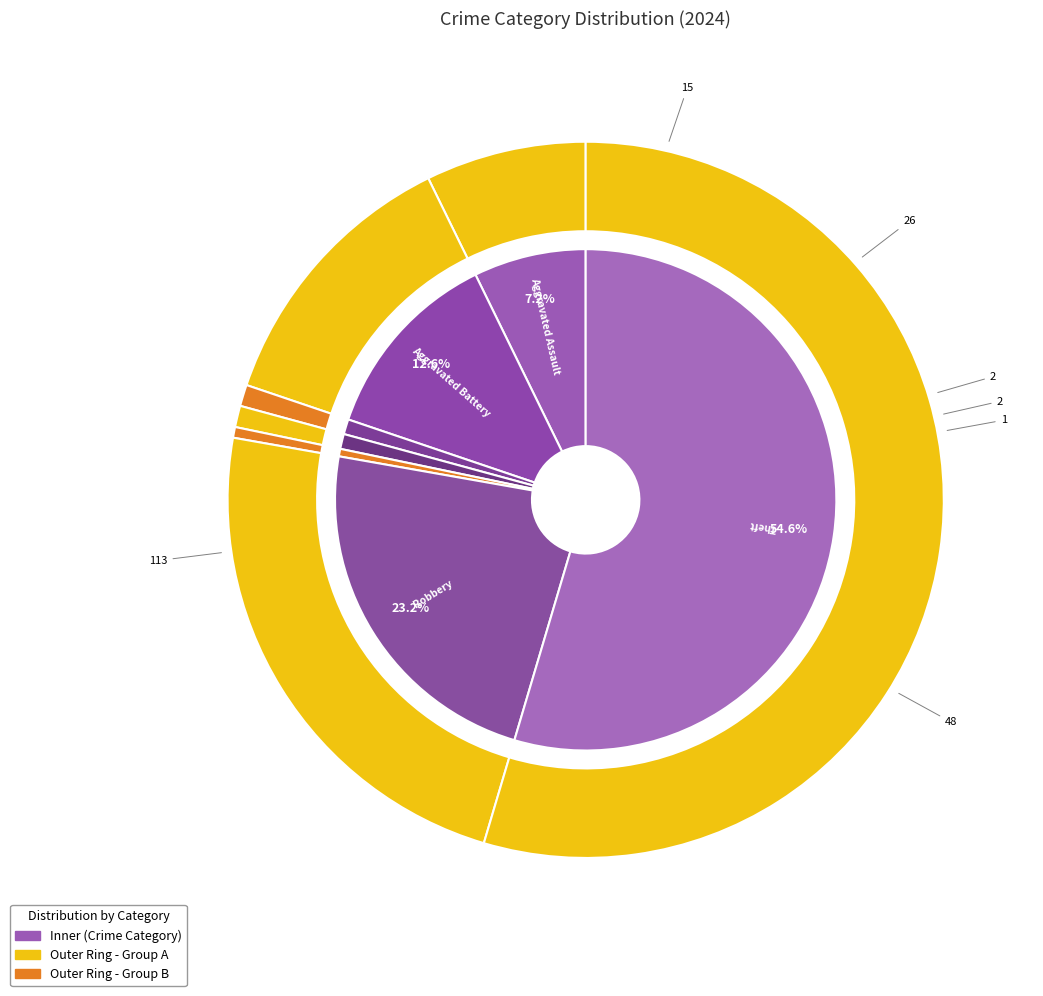

How much of the chart is everything except 1?

87.4%